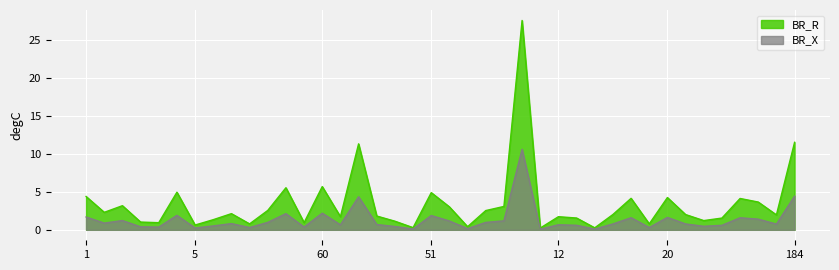

Which series has the largest total across all categories?

BR_R